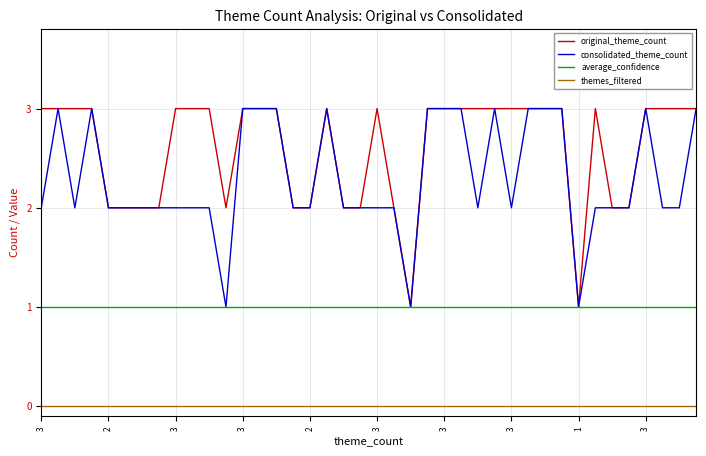

What is the highest value of the consolidated_theme_count series?

3